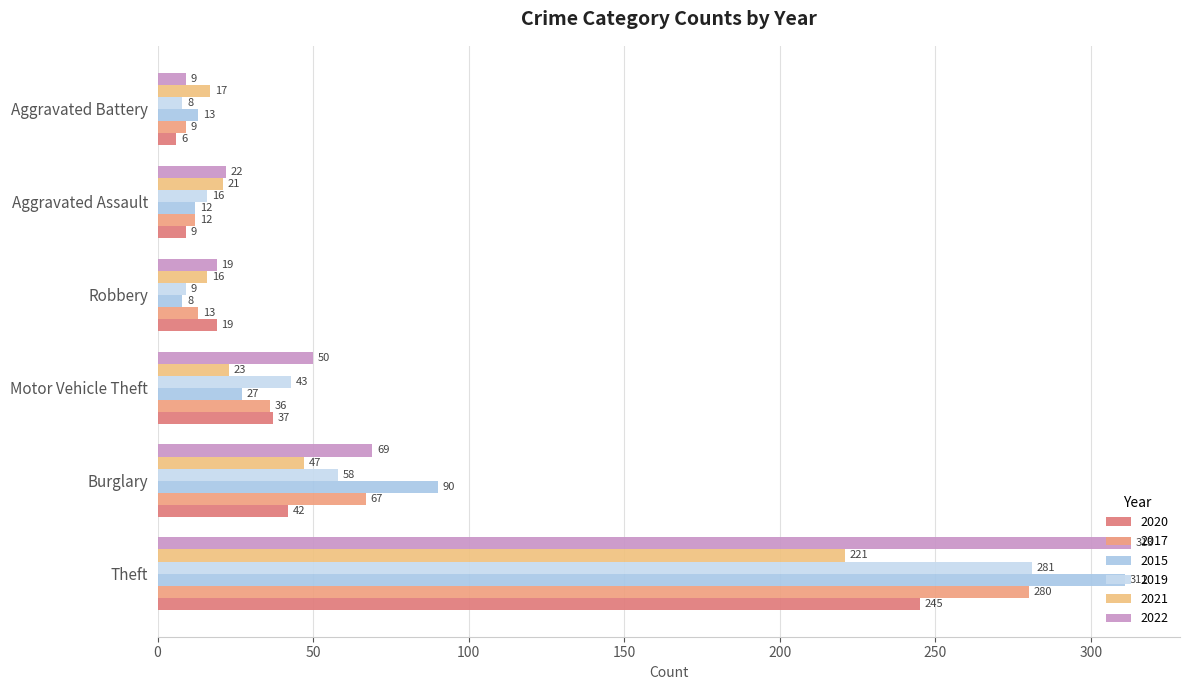

Which category has the lowest value in the 2015 series?

Robbery